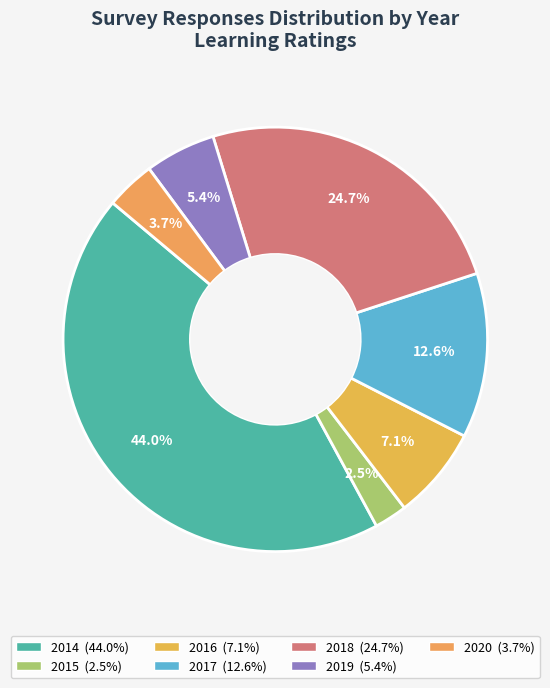

Approximately how many times larger is the value at 2019 compared to 2018?

0.2